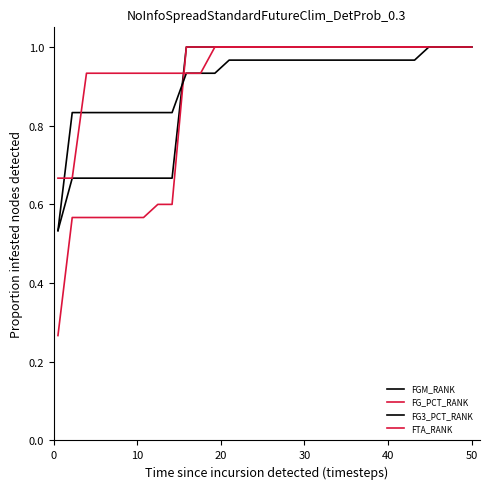

What is the difference between the second highest and second lowest values in the FG3_PCT_RANK series?

0.2